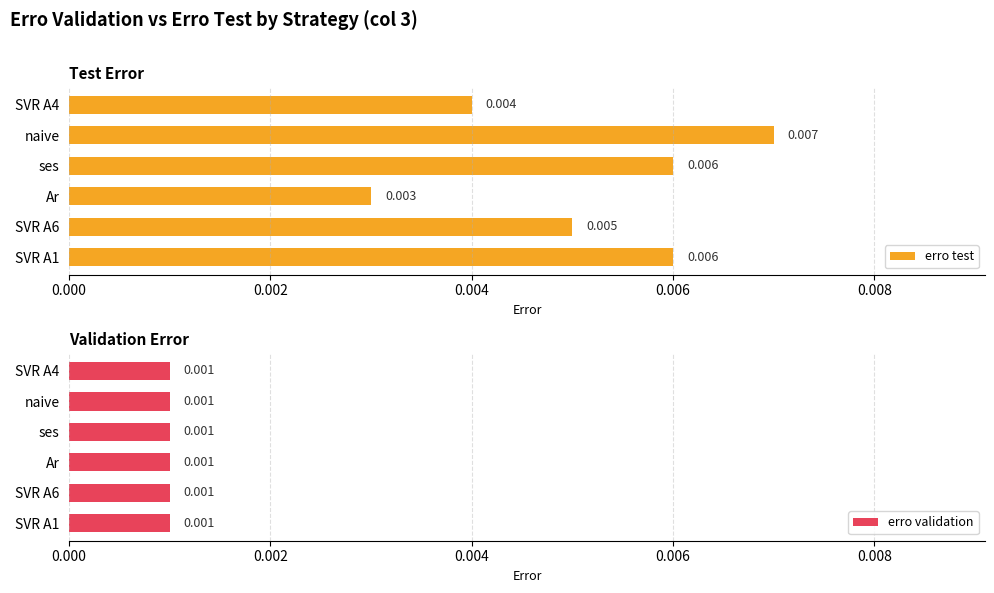

At which label is erro test closest to 0?

Ar